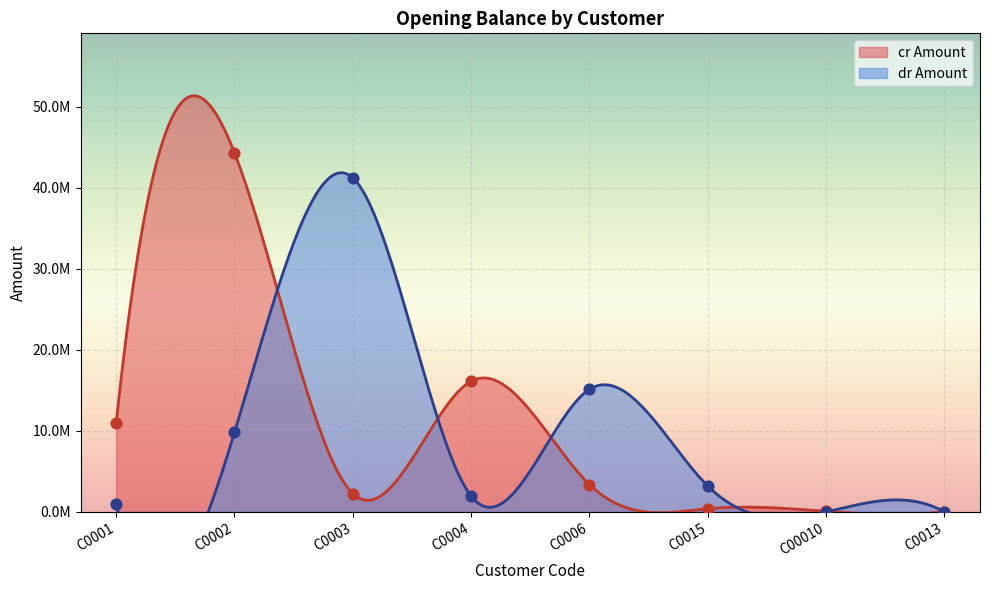

Which series contains the highest Y value?

cr Amount